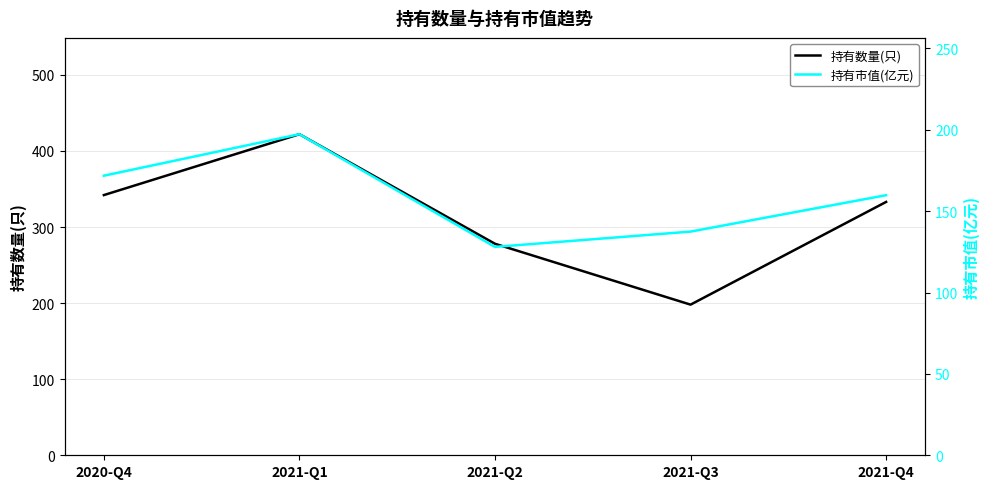

How many values in the 持有数量(只) series are below 333?

2